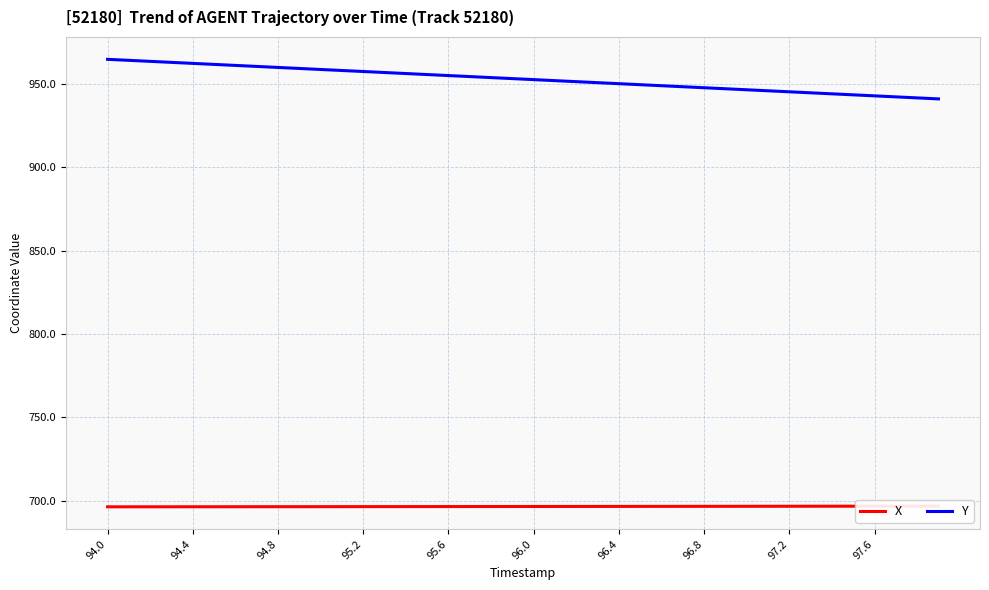

True or false: Y and X intersect in this chart.

False